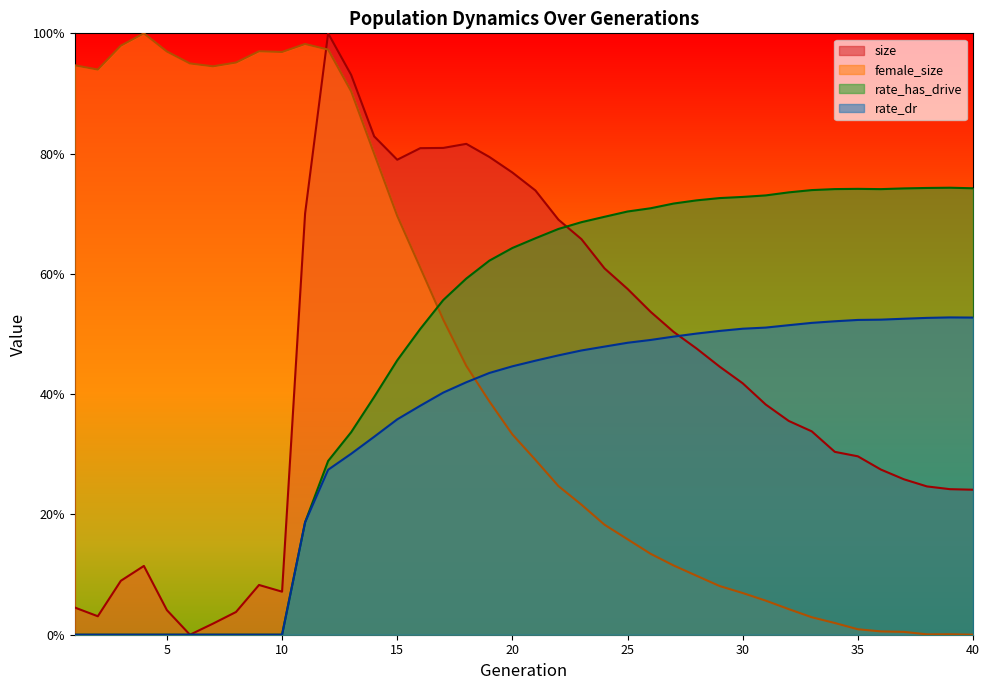

How many intersections are there between rate_dr and size?

1